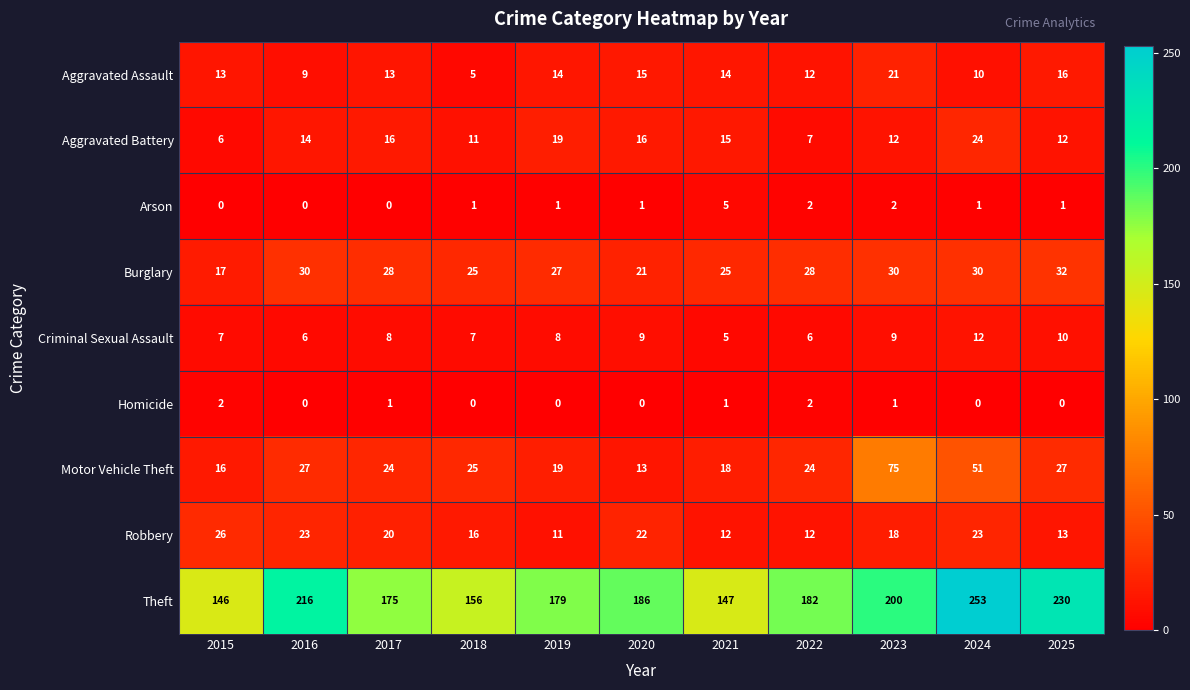

What is the difference between the second highest and minimum values in the Aggravated Assault series?

11